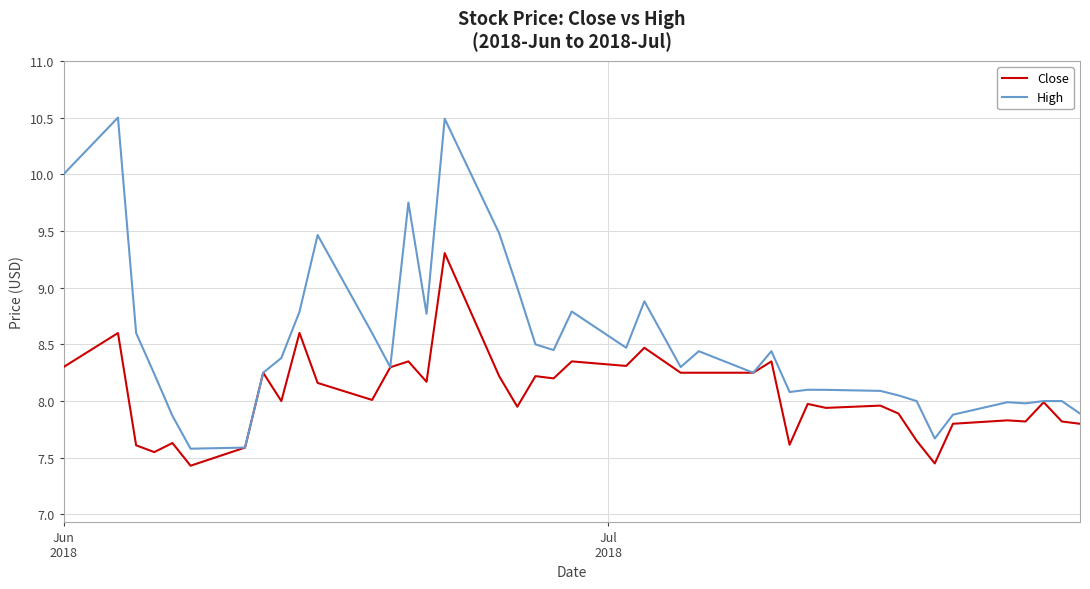

Which series has the widest spread of values?

High